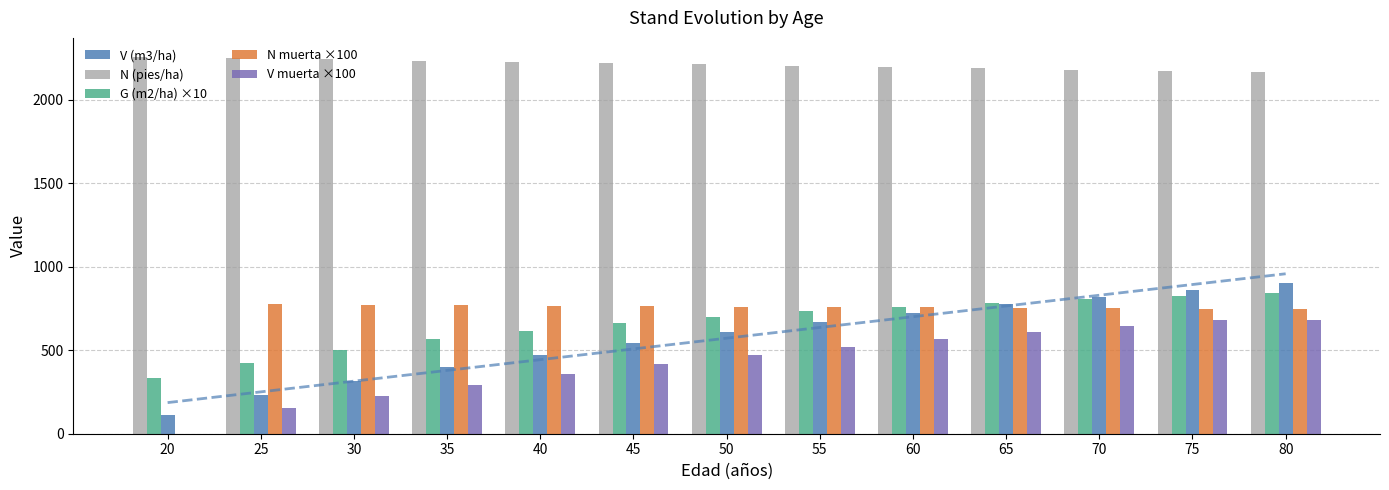

What is the sum of all G (m2/ha) ×10 values?

8556.4